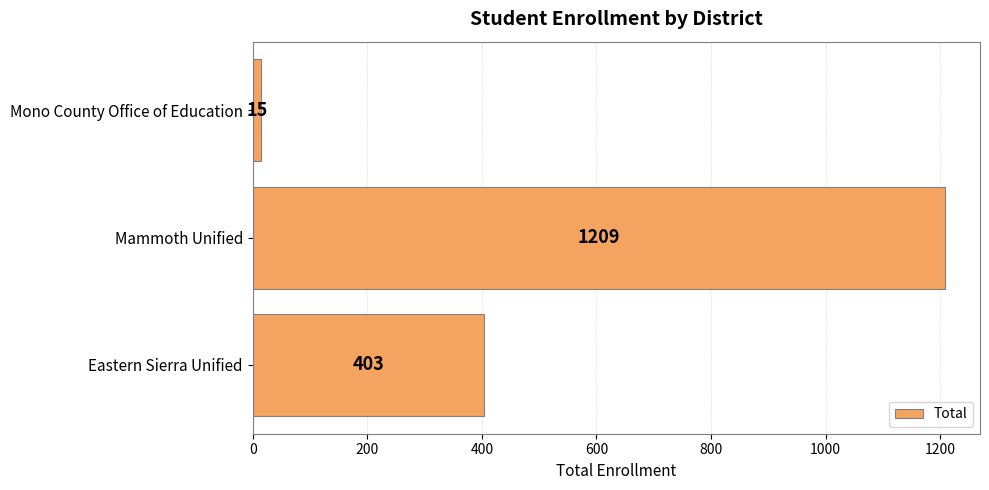

Which category has the highest value across all series?

Mammoth Unified